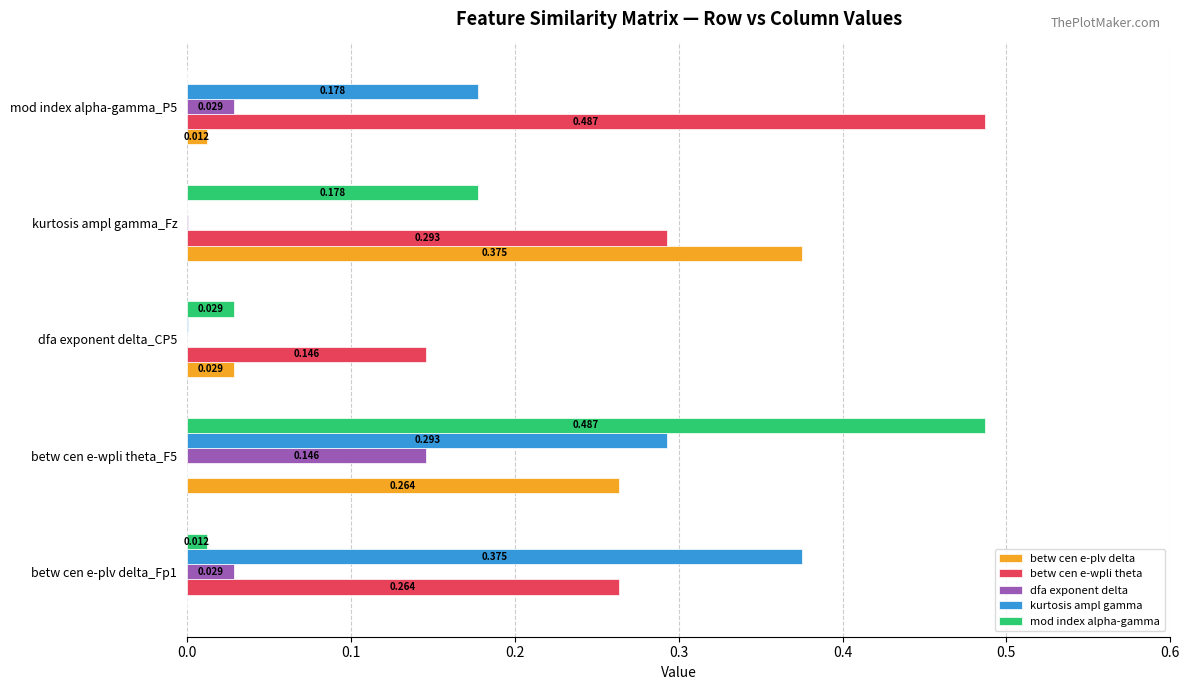

Which series changed the most between betw cen e-plv delta_Fp1 and betw cen e-wpli theta_F5?

mod index alpha-gamma